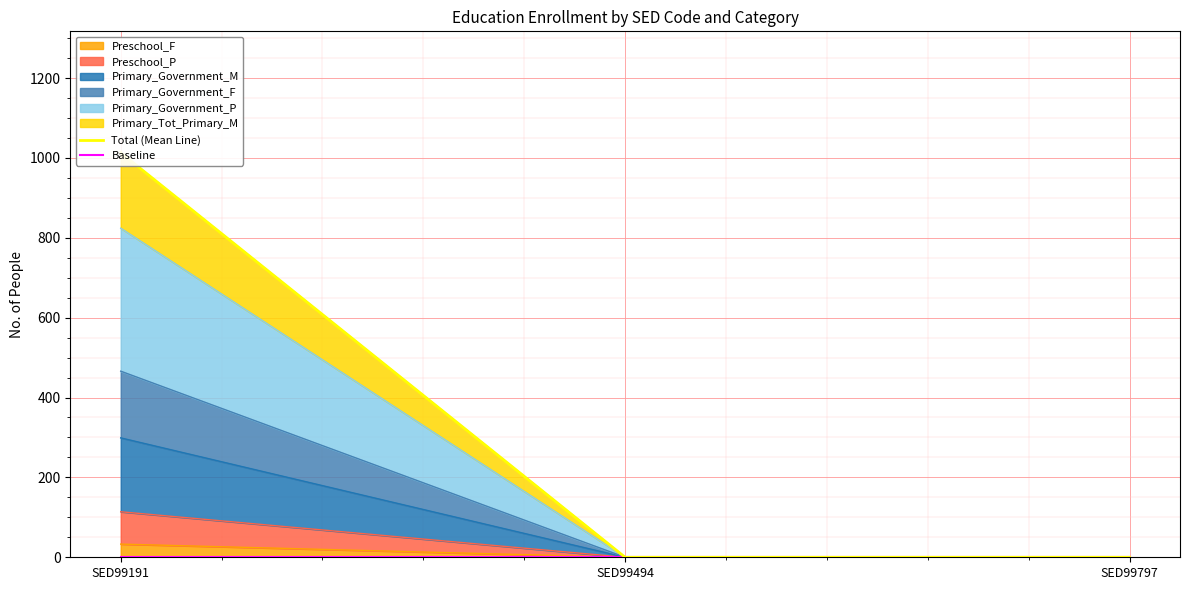

How many lines are shown in the chart?

2